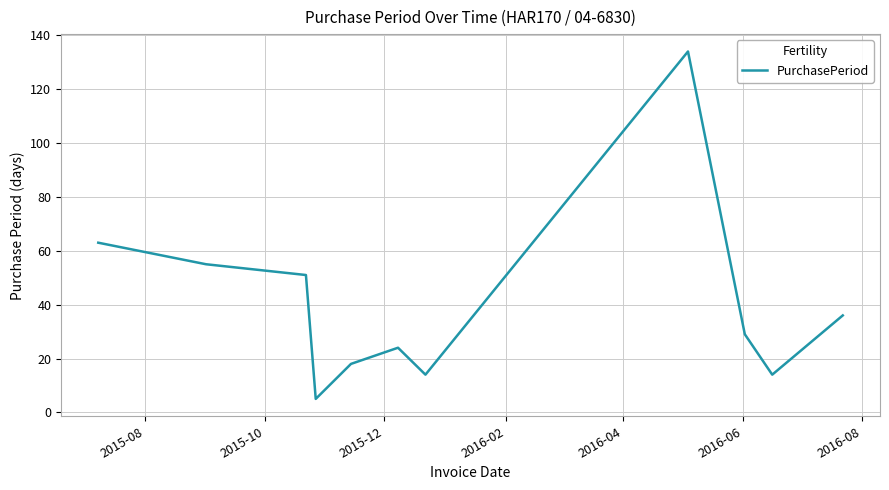

What is the greatest value displayed?

134